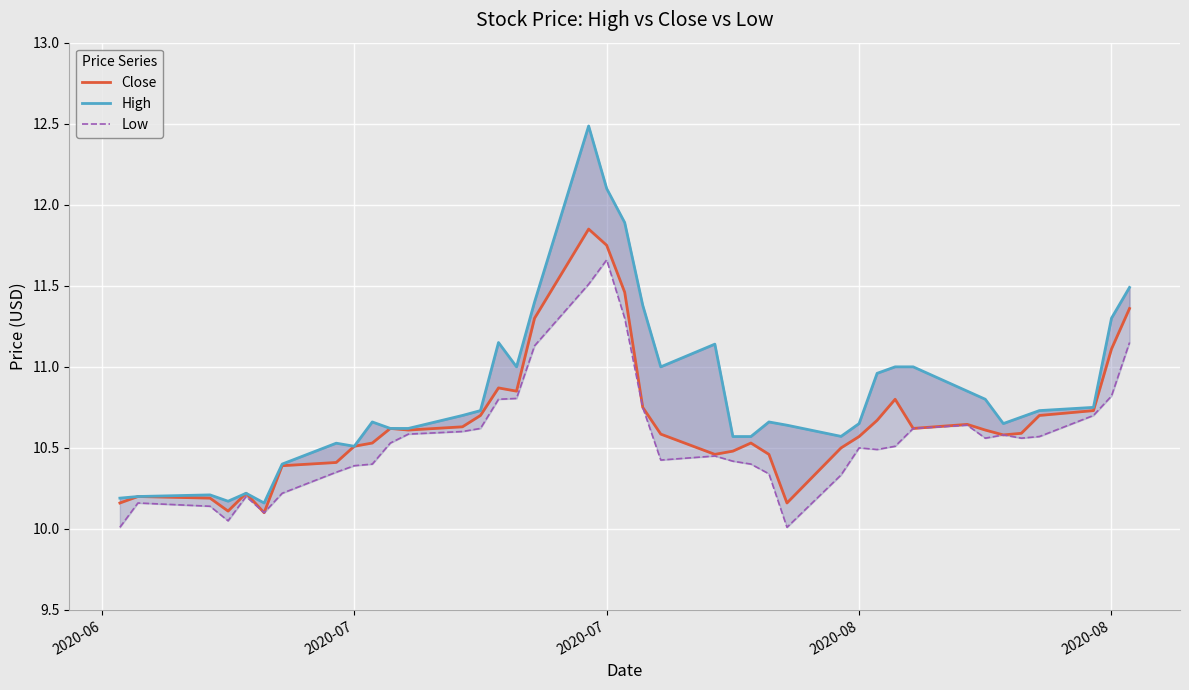

What is the maximum value for Low?

11.7